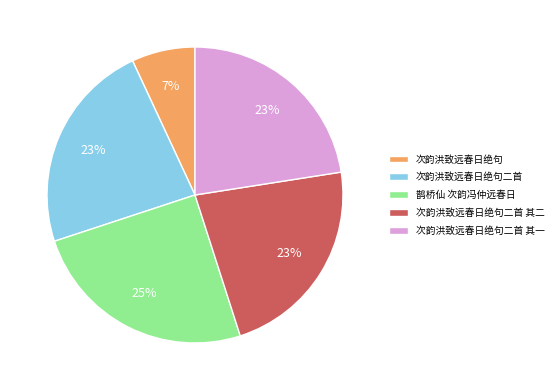

To the nearest percent, what is the average slice percentage?

20%